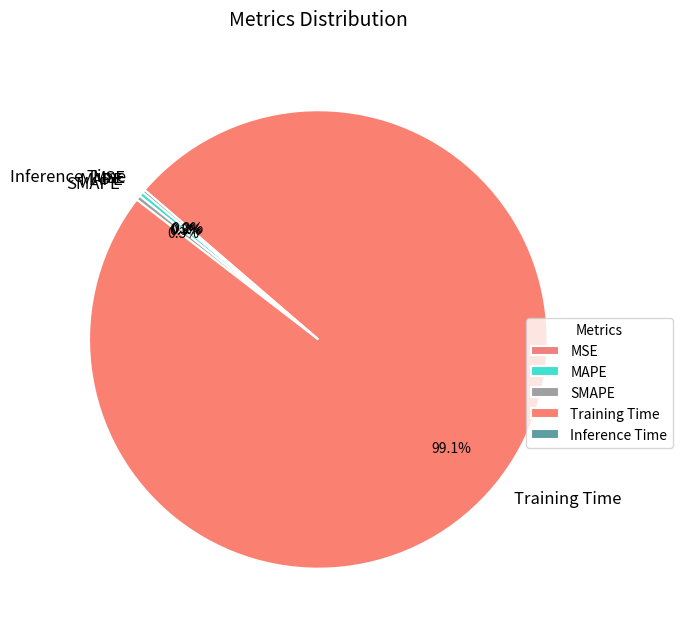

What is the largest slice in the pie chart?

Training Time